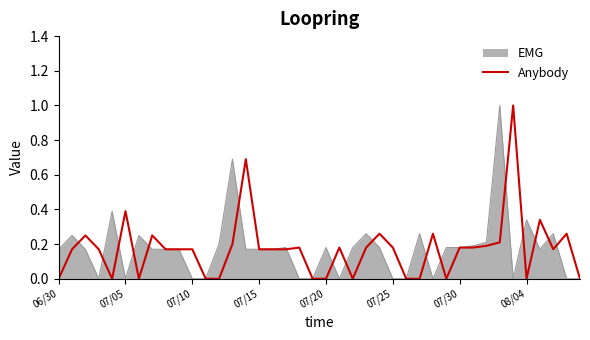

What is the greatest value displayed?

1.0